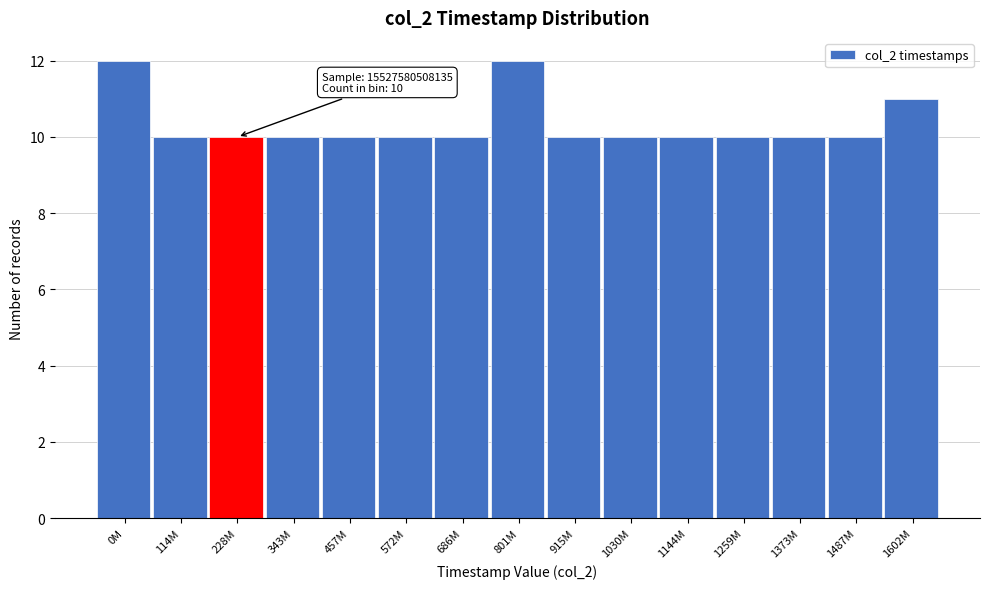

Reading left to right, list all the values displayed in this chart.

12	10	10	10	10	10	10	12	10	10	10	10	10	10	11